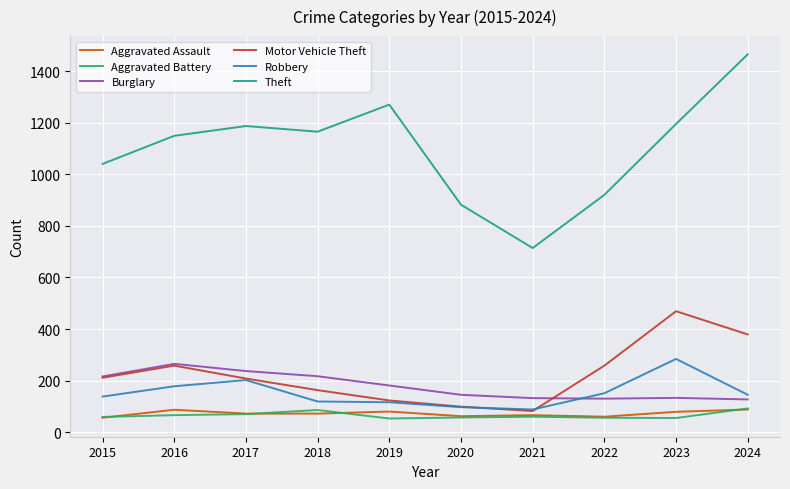

The Aggravated Assault series shows 80 at 2019. True or false?

True